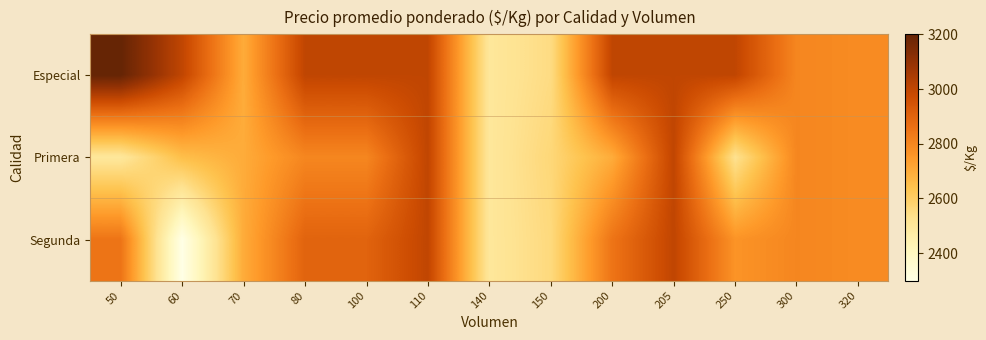

What is the spread (max minus min) of values at 200?

300.0